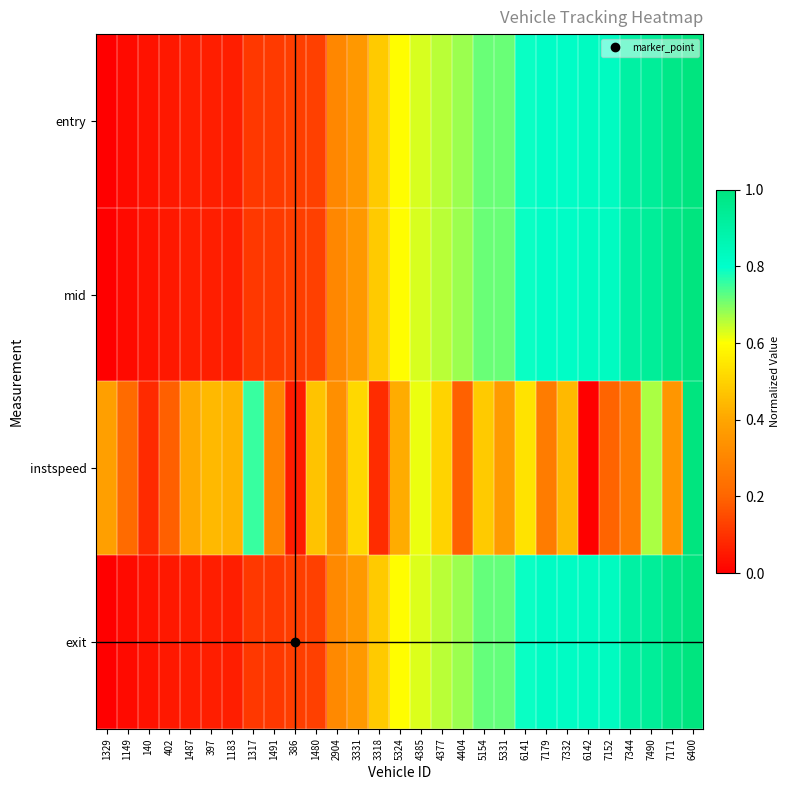

Count the number of categories in the chart.

29